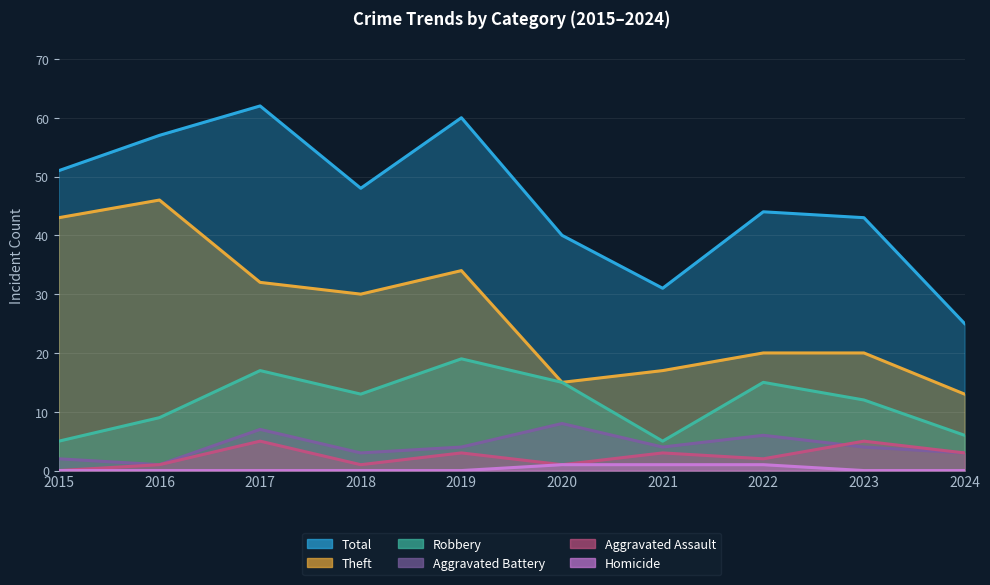

What is the average value of the Theft series?

27